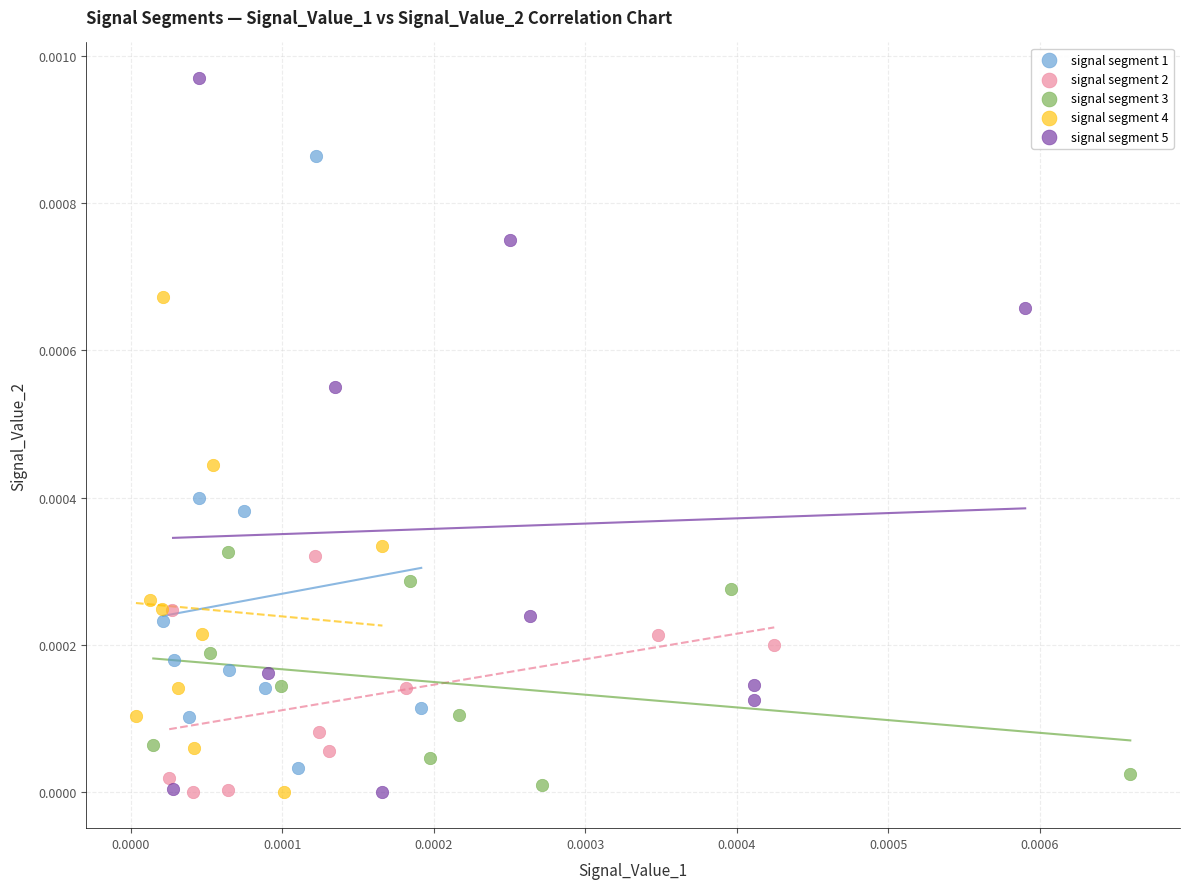

Which series reaches the maximum Y coordinate?

signal segment 5